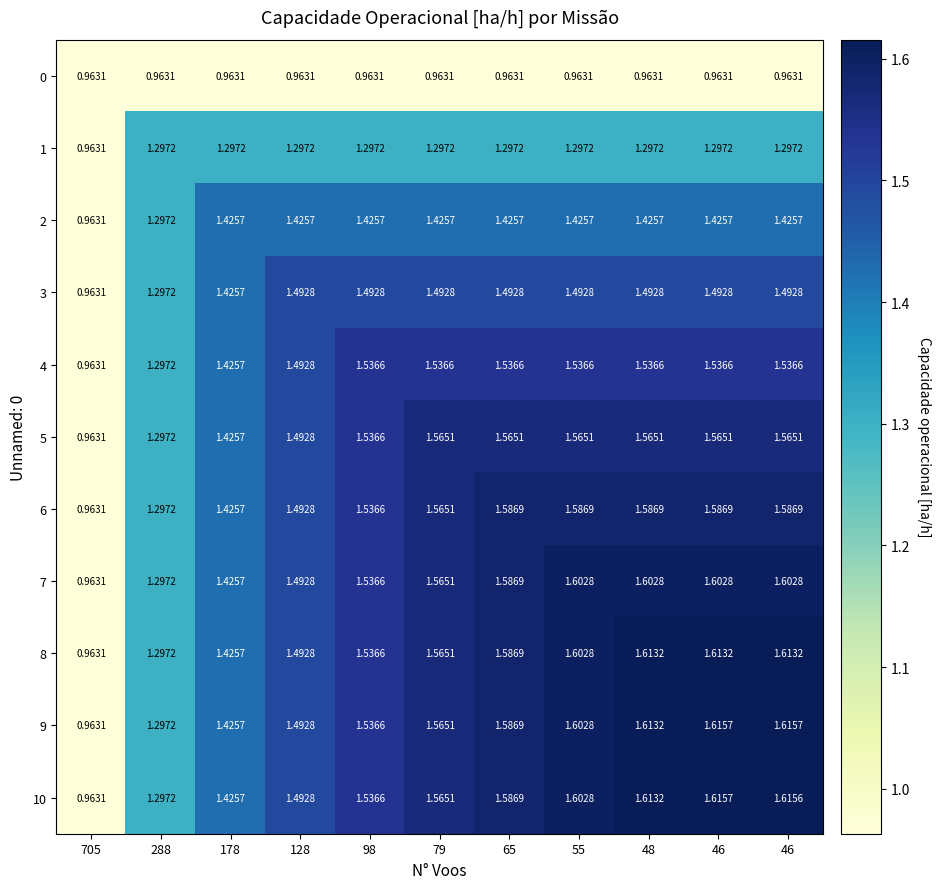

Which category has the lowest value across all series?

705